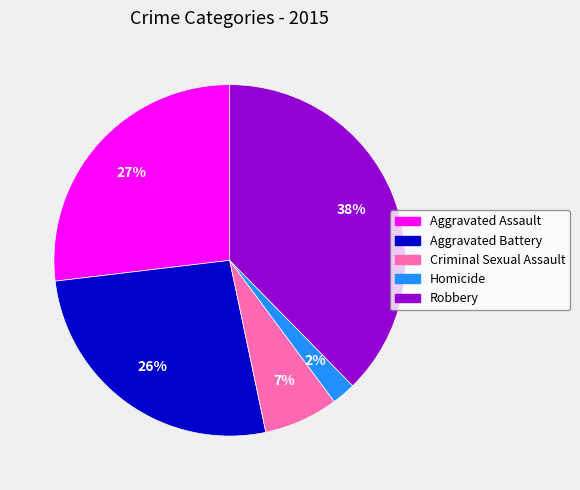

What is the largest slice in the pie chart?

Robbery